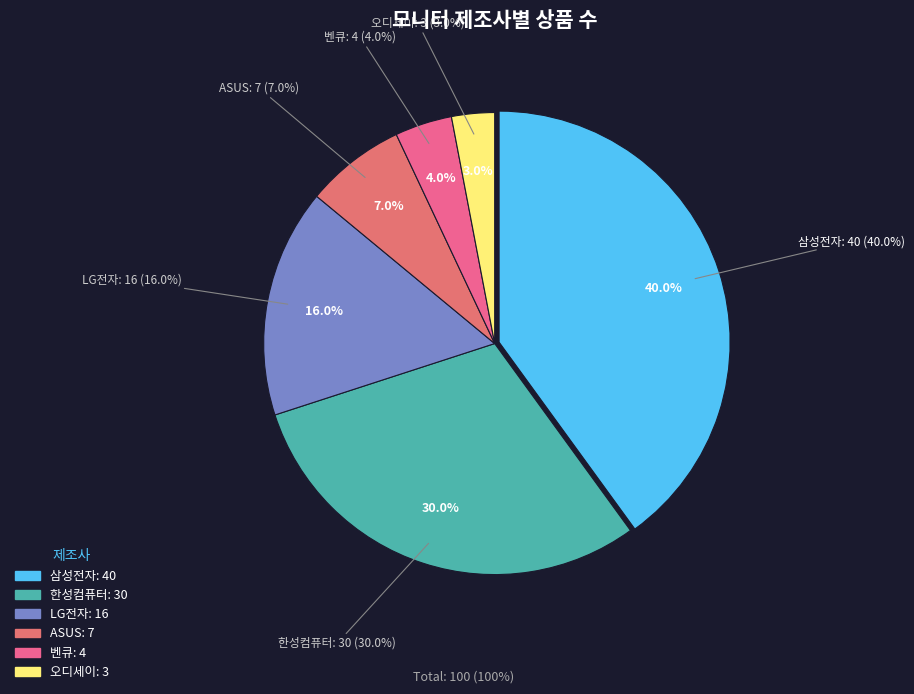

Count the number of slices in the pie.

6